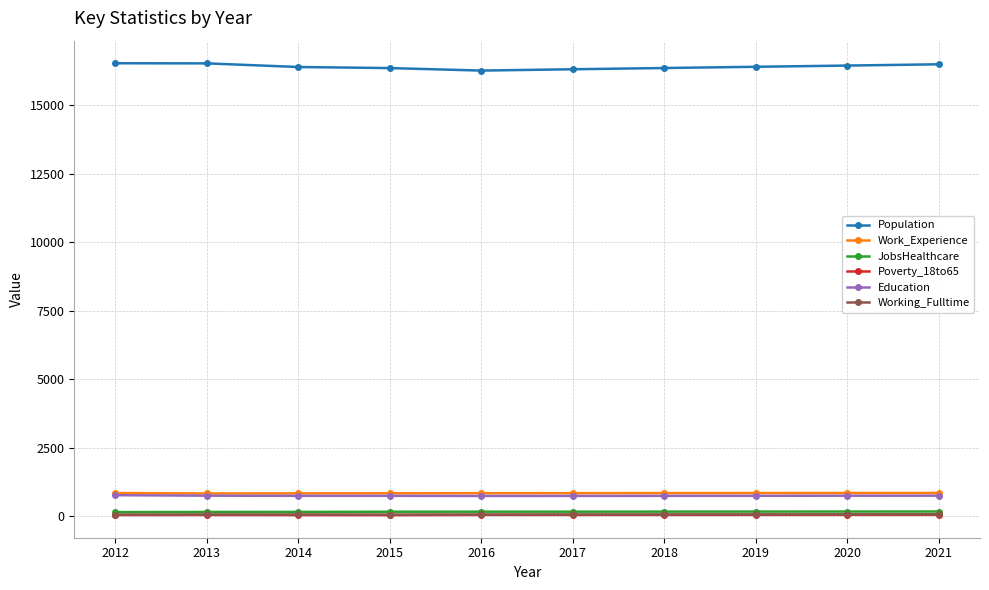

True or false: JobsHealthcare has a value of 164 at 2015.

True